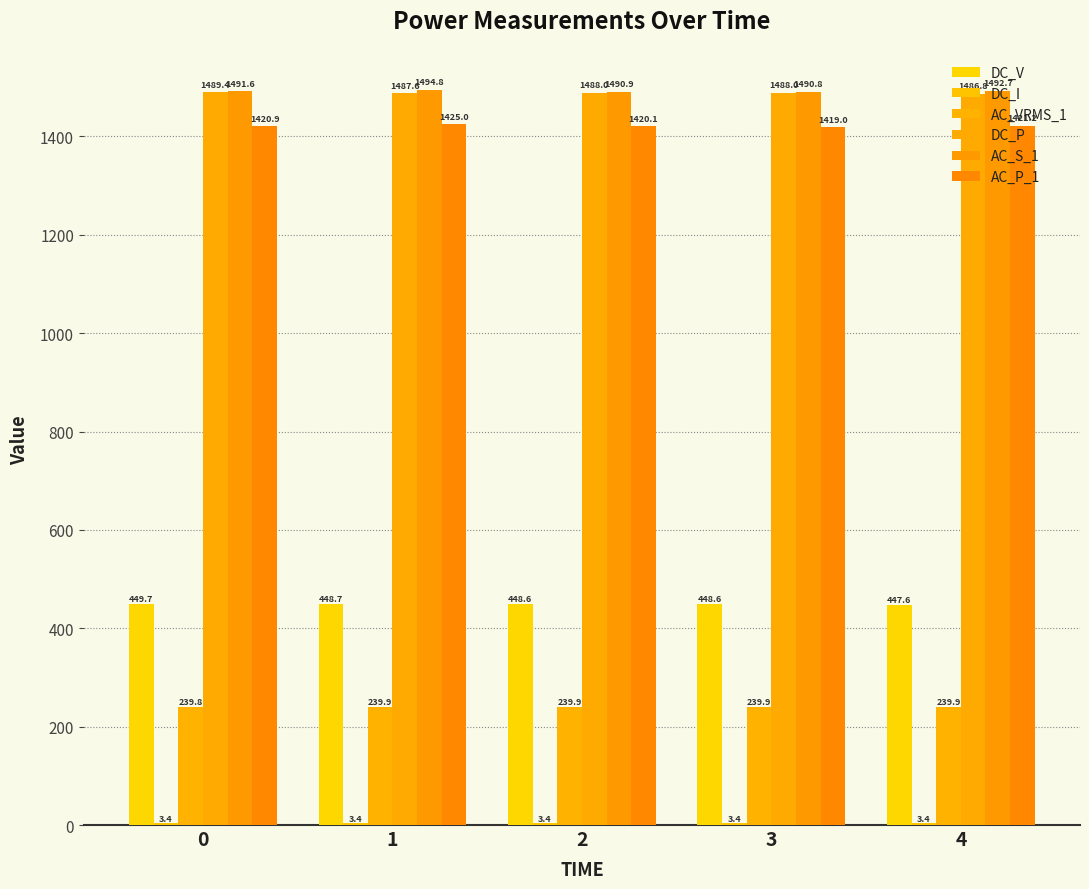

Is it true that AC_P_1 equals 653.5 at 4?

False